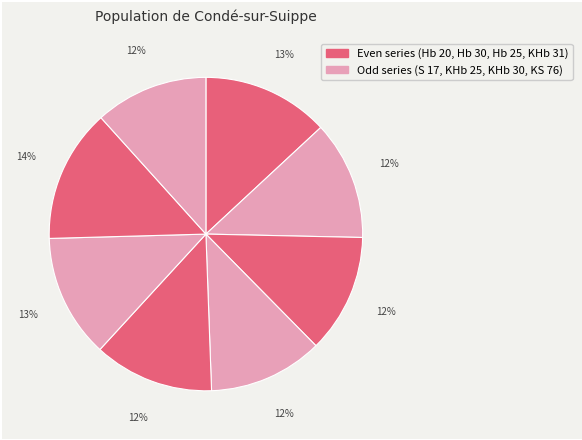

How many slices are in this pie chart?

8